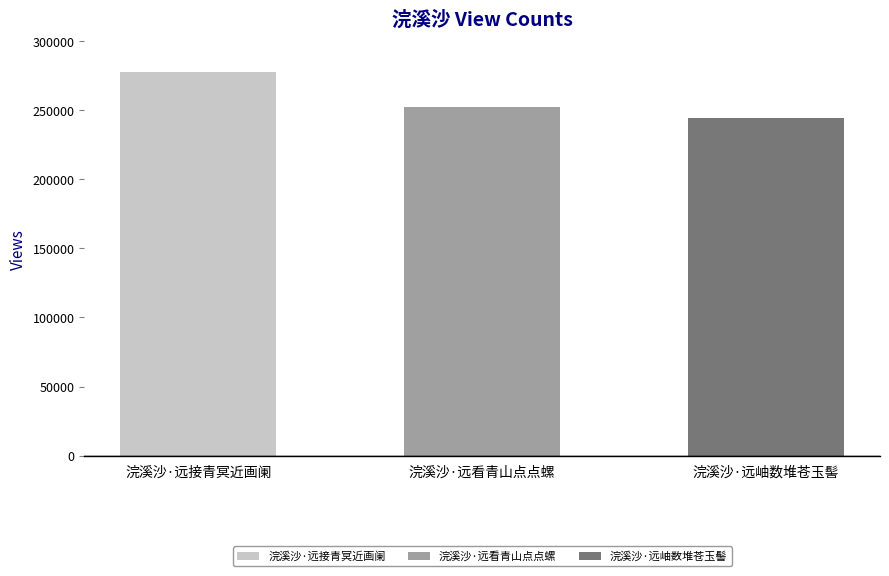

How many bars are there in total?

3